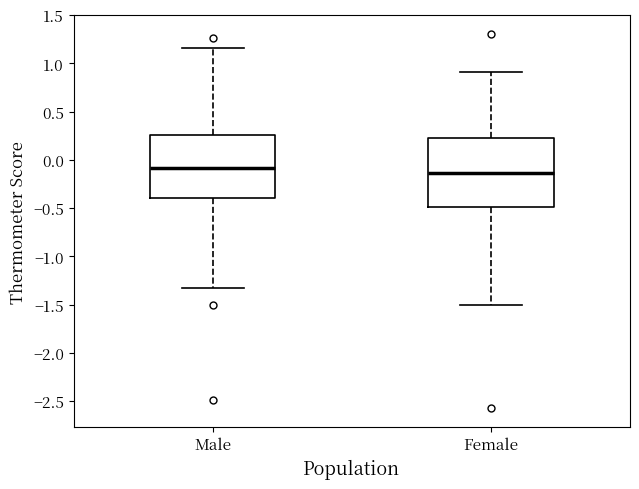

Where does the median line of the box for Male sit on the y-axis? The values are not printed on the chart, so give them approximately, as read against the axis.

-0.10